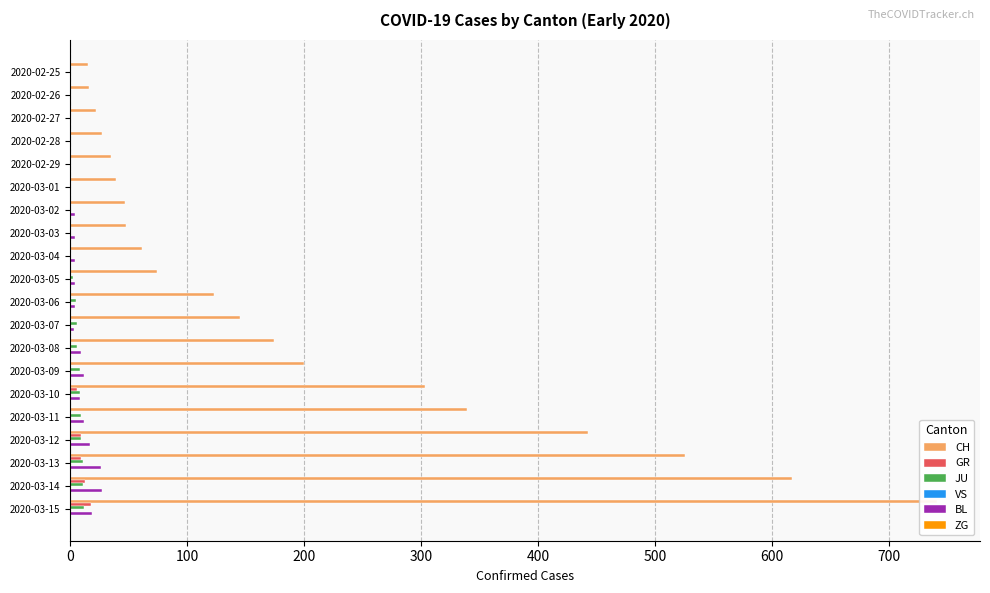

Between 2020-03-03 and 2020-03-04, which is larger?

2020-03-04